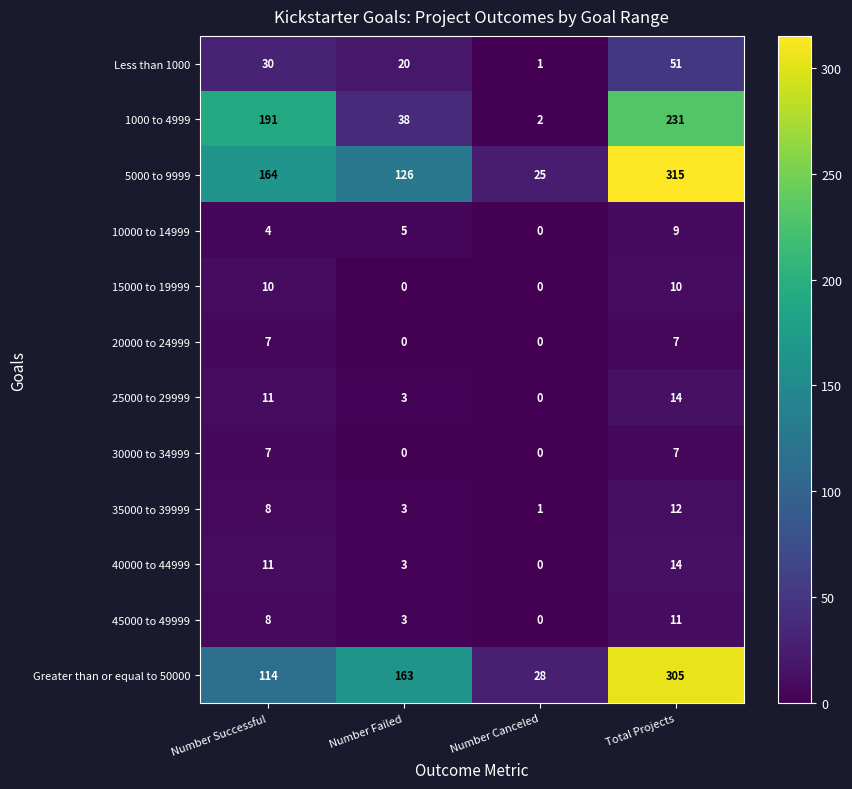

At how many categories does at least one series exceed 102?

3